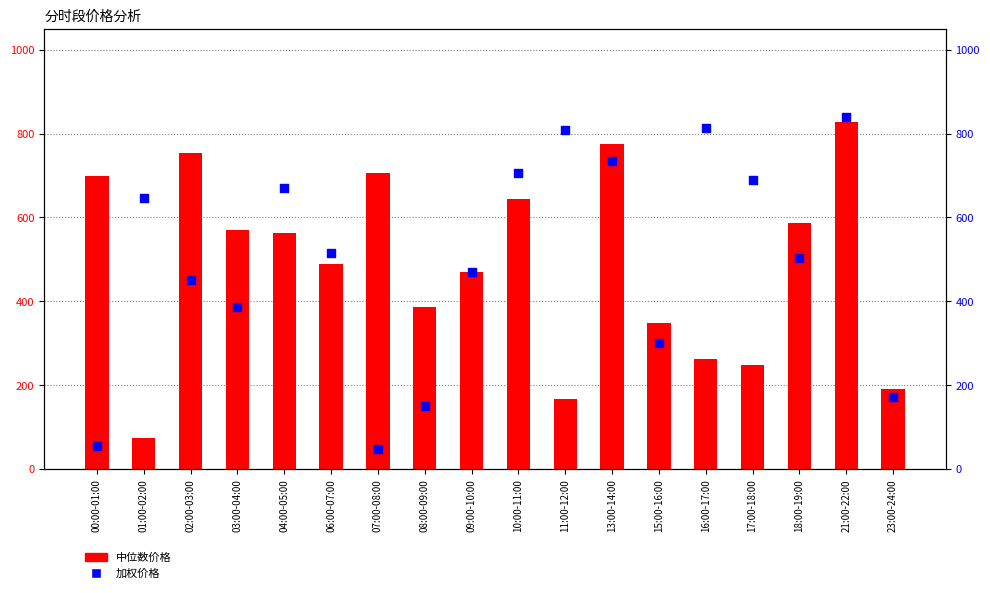

Which series has the largest Y range (max minus min)?

加权价格